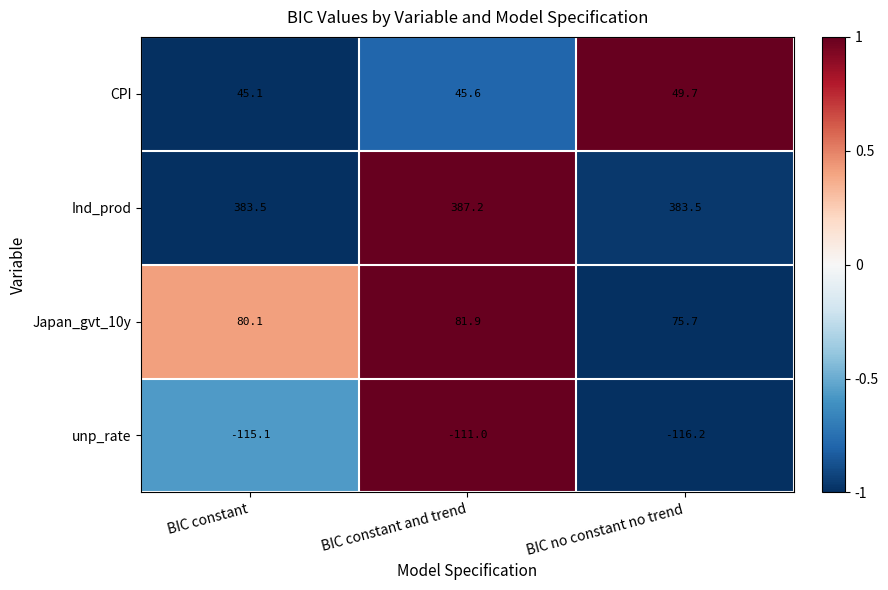

List the series in order of their peak value, lowest first.

unp_rate, CPI, Japan_gvt_10y, Ind_prod